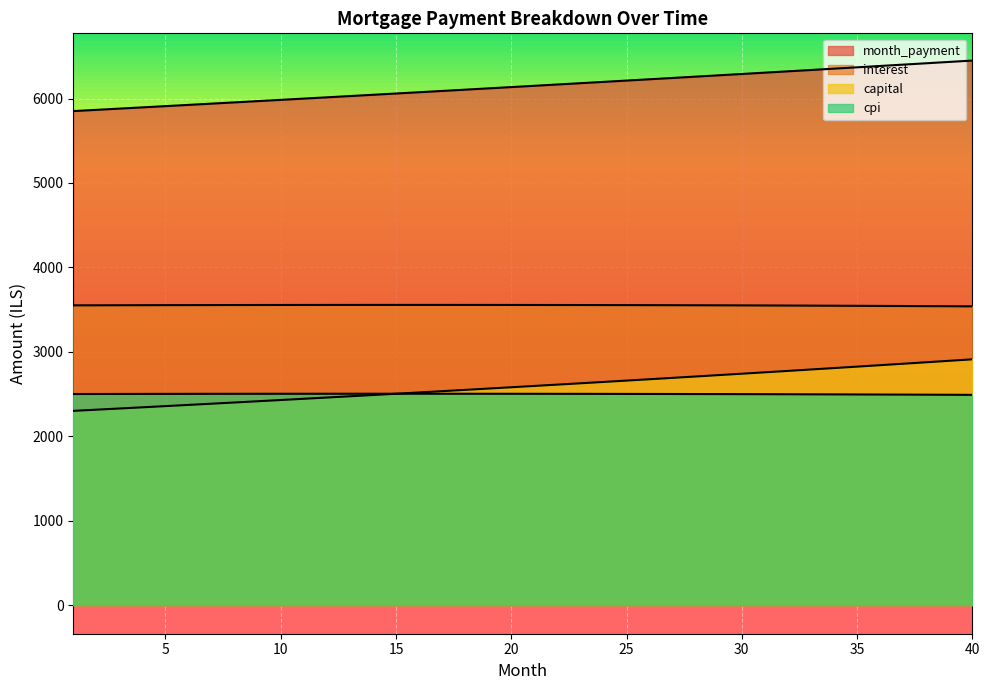

Reading right to left, what are all the values shown in this chart?

interest: 40=3538.7	39=3540.1	38=3541.5	37=3542.8	36=3544.0	35=3545.2	34=3546.3	33=3547.3	32=3548.3	31=3549.2	30=3550.1	29=3550.9	28=3551.6	27=3552.3	26=3552.9	25=3553.4	24=3553.9	23=3554.4	22=3554.8	21=3555.1	20=3555.4	19=3555.6	18=3555.8	17=3555.9	16=3555.9	15=3555.9	14=3555.9	13=3555.8	12=3555.6	11=3555.4	10=3555.1	9=3554.8	8=3554.5	7=3554.0	6=3553.6	5=3553.1	4=3552.5	3=3551.9	2=3551.2	1=3550.5
month_payment: 40=6450.0	39=6434.0	38=6417.9	37=6401.9	36=6385.9	35=6370.0	34=6354.1	33=6338.3	32=6322.5	31=6306.7	30=6291.0	29=6275.3	28=6259.6	27=6244.0	26=6228.5	25=6212.9	24=6197.4	23=6182.0	22=6166.6	21=6151.2	20=6135.8	19=6120.5	18=6105.3	17=6090.1	16=6074.9	15=6059.7	14=6044.6	13=6029.5	12=6014.5	11=5999.5	10=5984.5	9=5969.6	8=5954.7	7=5939.9	6=5925.1	5=5910.3	4=5895.6	3=5880.9	2=5866.2	1=5851.6
capital: 40=2911.4	39=2893.8	38=2876.4	37=2859.1	36=2841.9	35=2824.9	34=2807.9	33=2791.0	32=2774.2	31=2757.5	30=2740.9	29=2724.4	28=2708.1	27=2691.8	26=2675.6	25=2659.5	24=2643.5	23=2627.6	22=2611.8	21=2596.1	20=2580.5	19=2565.0	18=2549.5	17=2534.2	16=2519.0	15=2503.8	14=2488.7	13=2473.8	12=2458.9	11=2444.1	10=2429.4	9=2414.8	8=2400.3	7=2385.8	6=2371.5	5=2357.2	4=2343.1	3=2329.0	2=2315.0	1=2301.0
cpi: 40=2490.6	39=2491.7	38=2492.7	37=2493.6	36=2494.5	35=2495.4	34=2496.2	33=2497.0	32=2497.7	31=2498.4	30=2499.1	29=2499.7	28=2500.2	27=2500.8	26=2501.2	25=2501.7	24=2502.1	23=2502.4	22=2502.7	21=2503.0	20=2503.2	19=2503.4	18=2503.6	17=2503.7	16=2503.8	15=2503.8	14=2503.8	13=2503.8	12=2503.7	11=2503.6	10=2503.4	9=2503.2	8=2503.0	7=2502.8	6=2502.5	5=2502.1	4=2501.8	3=2501.4	2=2501.0	1=2500.5